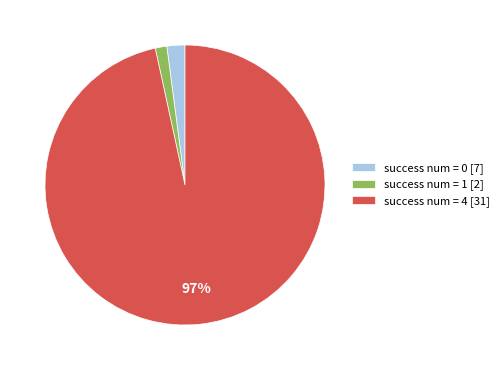

What is the majority slice?

success num = 4 [31]